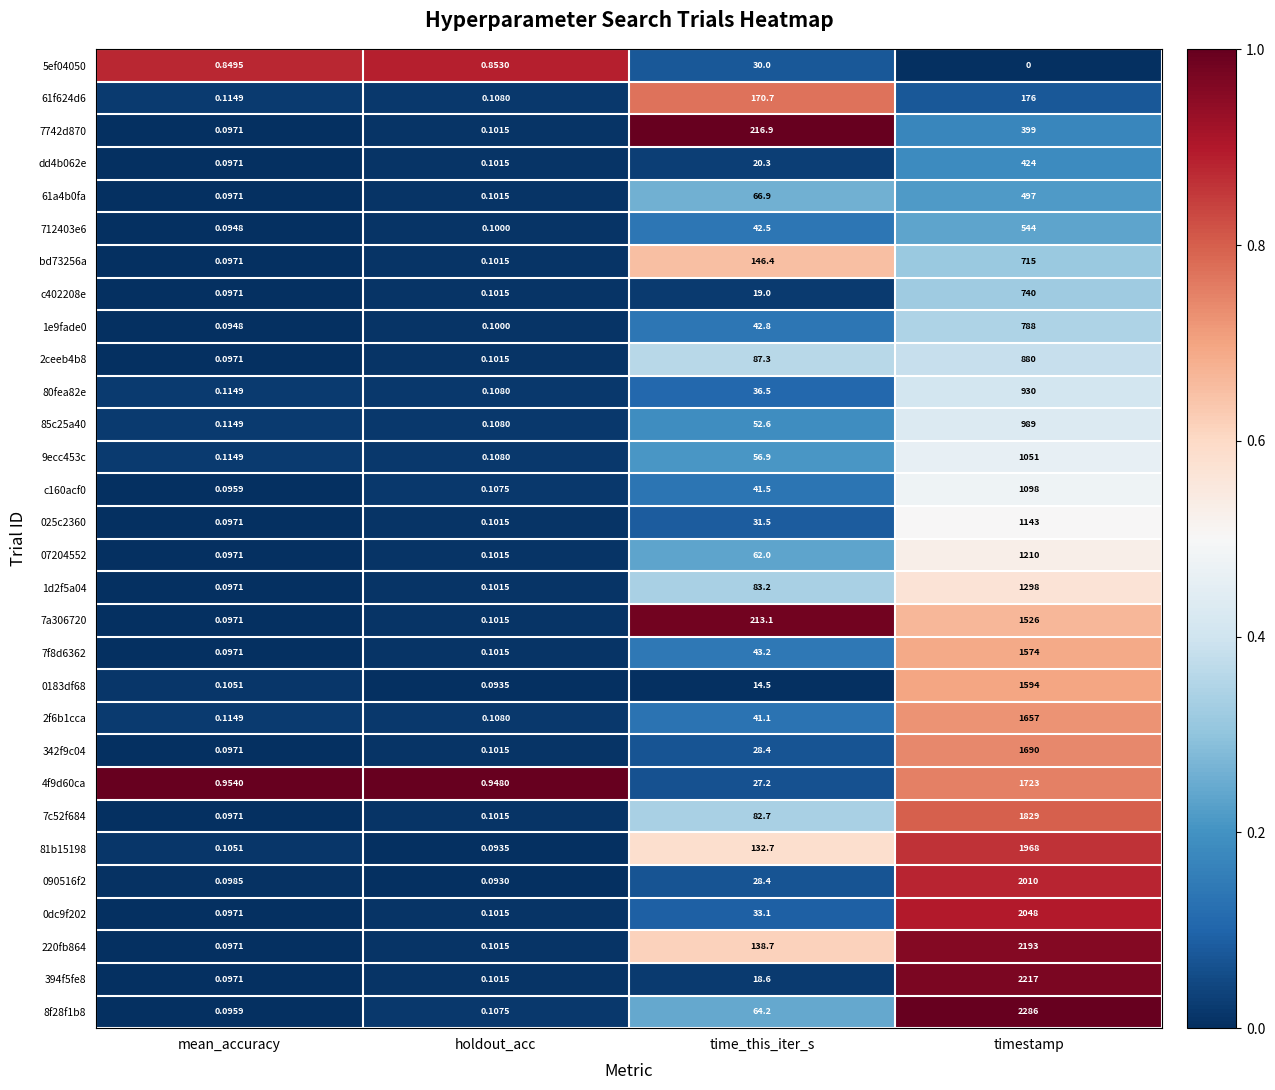

Rank the categories by 9ecc453c value from lowest to highest.

holdout_acc, mean_accuracy, time_this_iter_s, timestamp